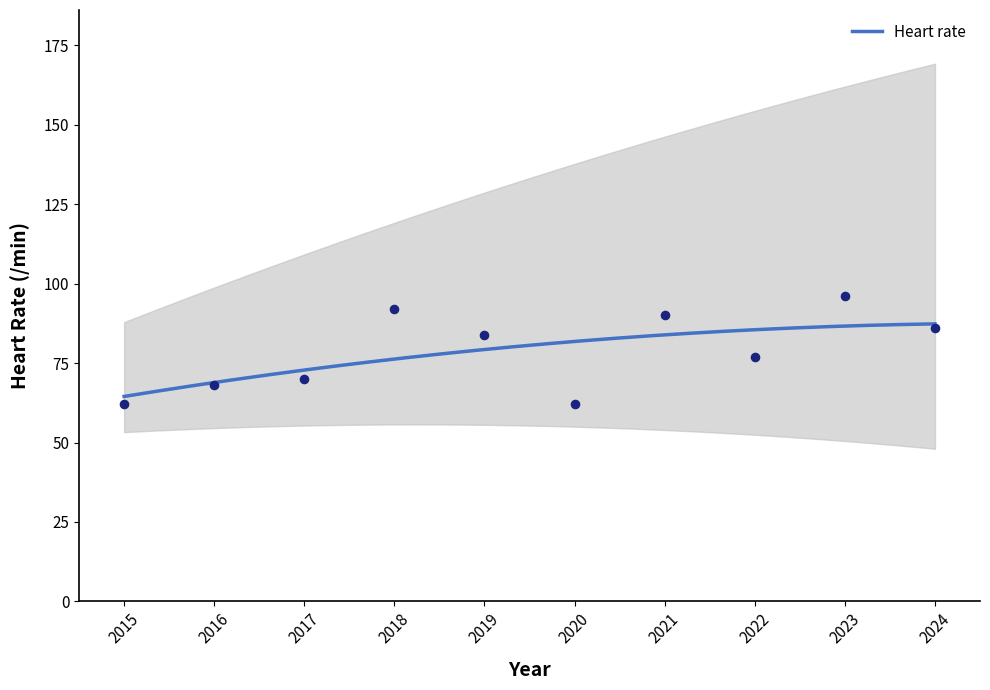

What is the change in value from 2020 to 2022?

+15